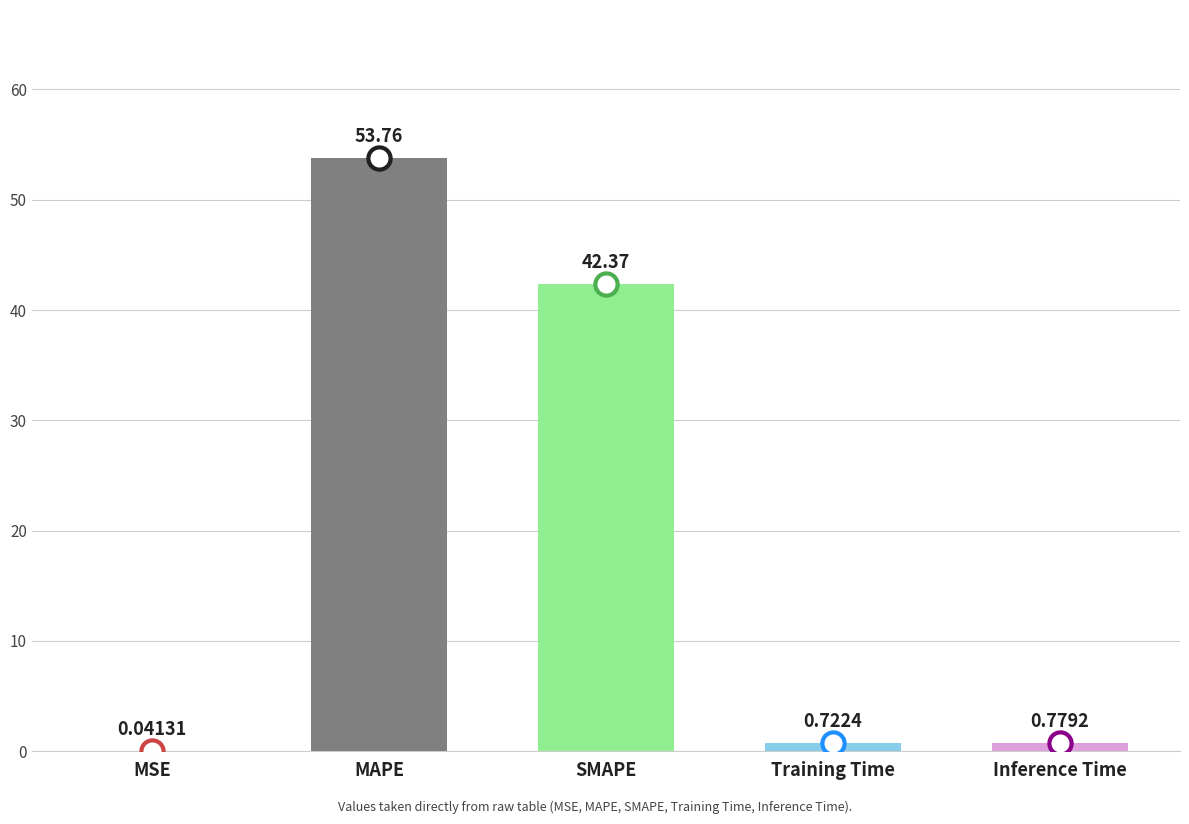

What is the sum of the values at MAPE and Training Time?

54.5